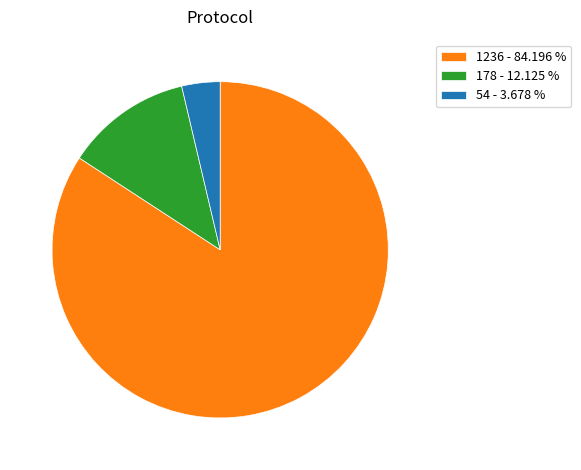

Which category accounts for the majority?

1236 - 84.196 %